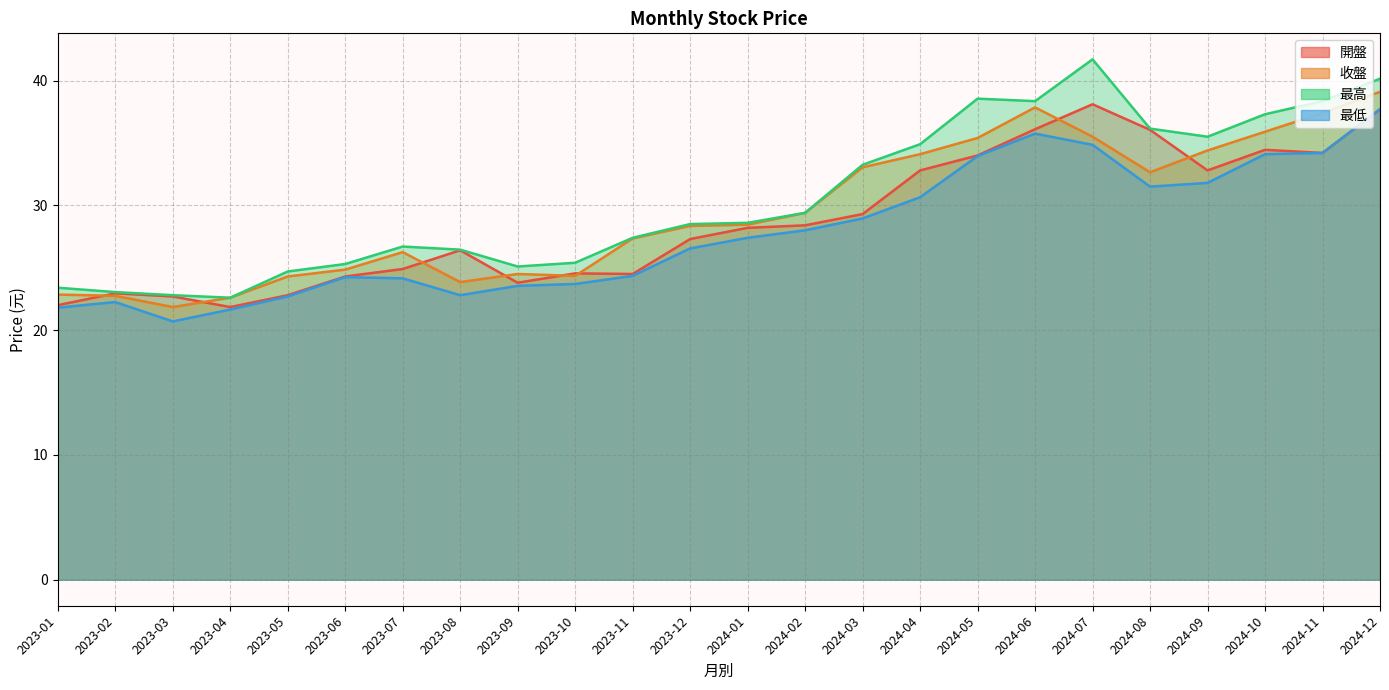

What is the difference between the 最高 values at 2023-05 and 2024-10?

12.6